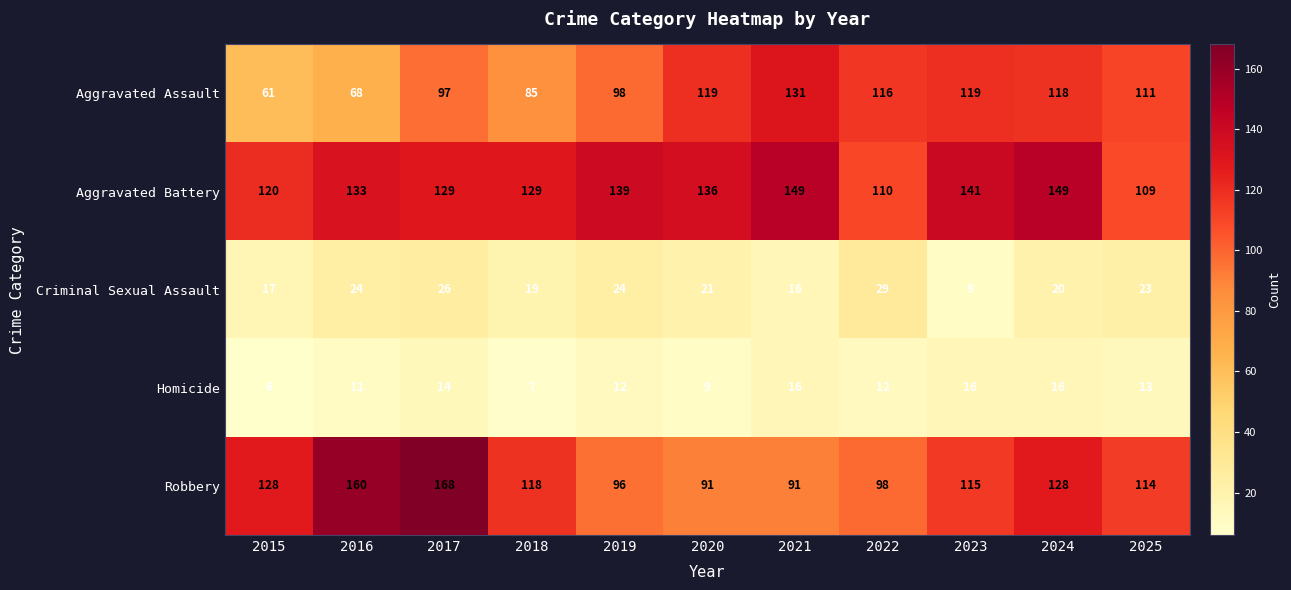

What is the spread (max minus min) of values at 2016?

149